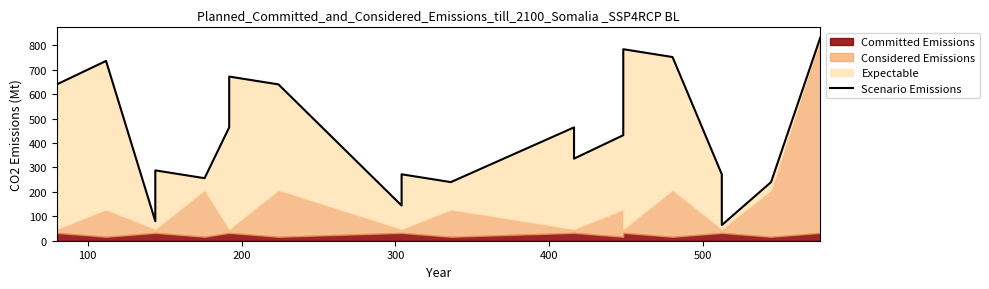

How many lines are shown in the chart?

1